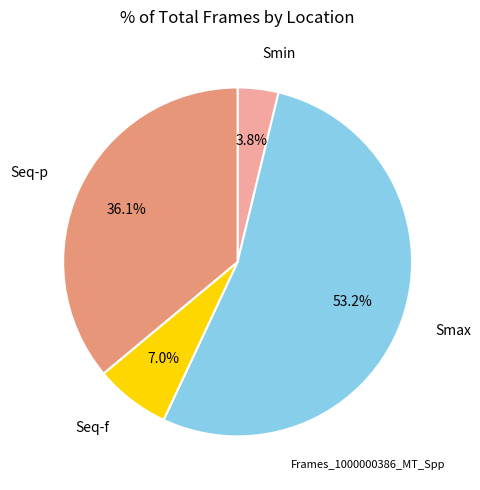

Count the number of slices in the pie.

4